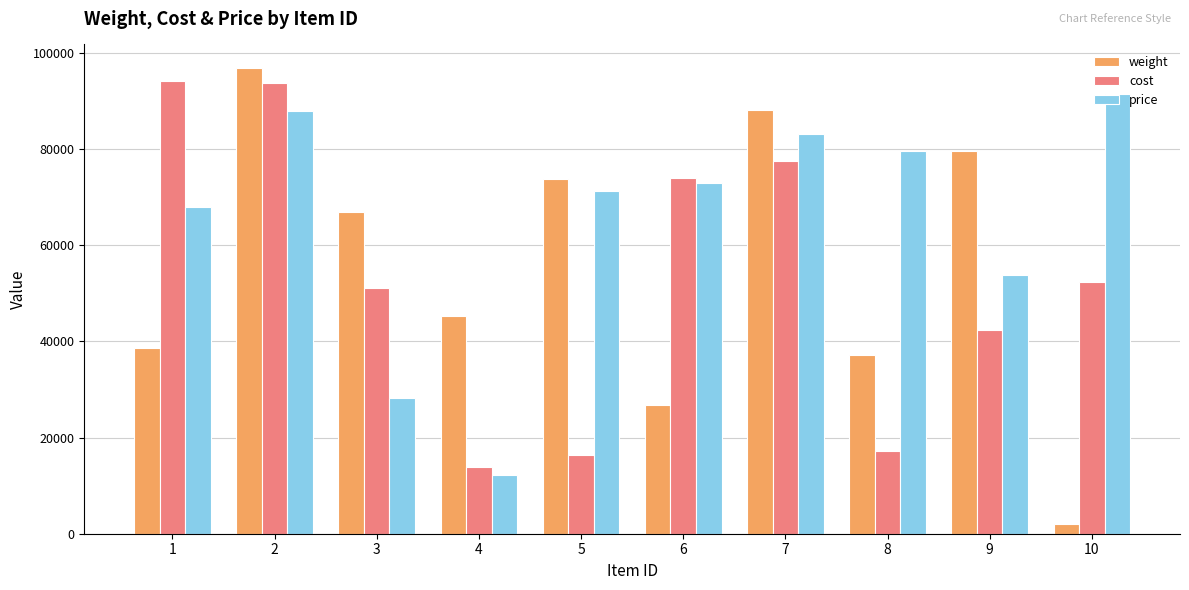

Does the chart contain any negative values?

No